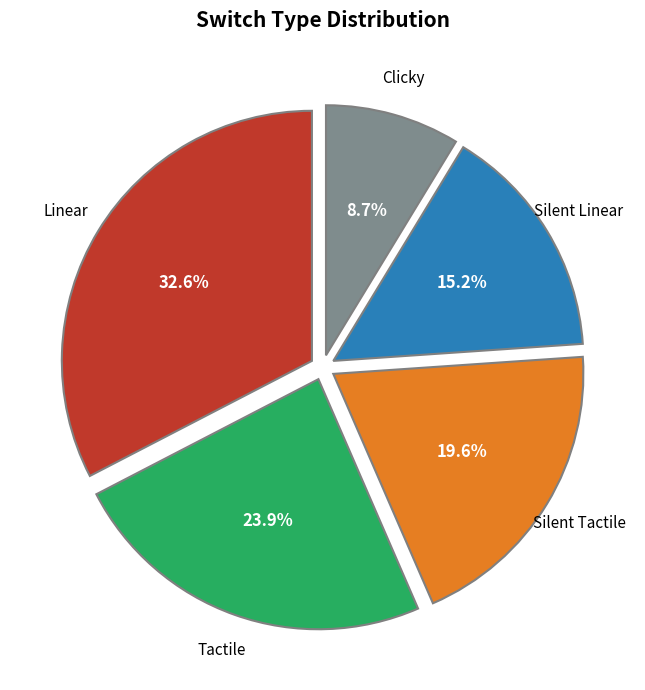

How many segments does this pie chart have?

5